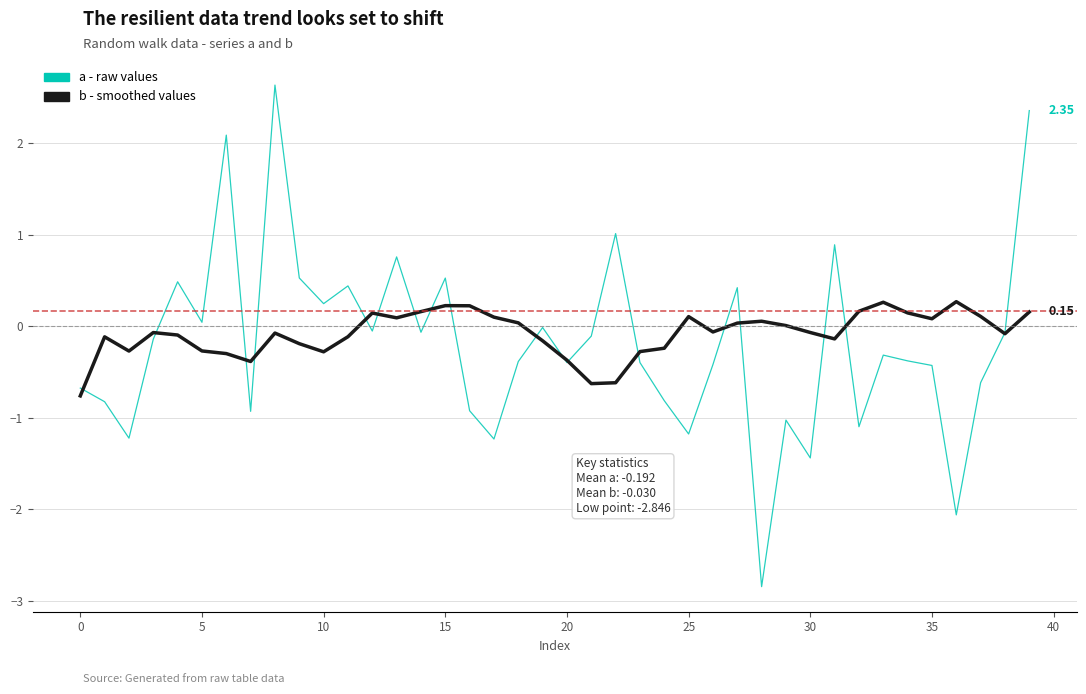

Rank the series by their maximum value, from highest to lowest.

a - raw values, b - smoothed values